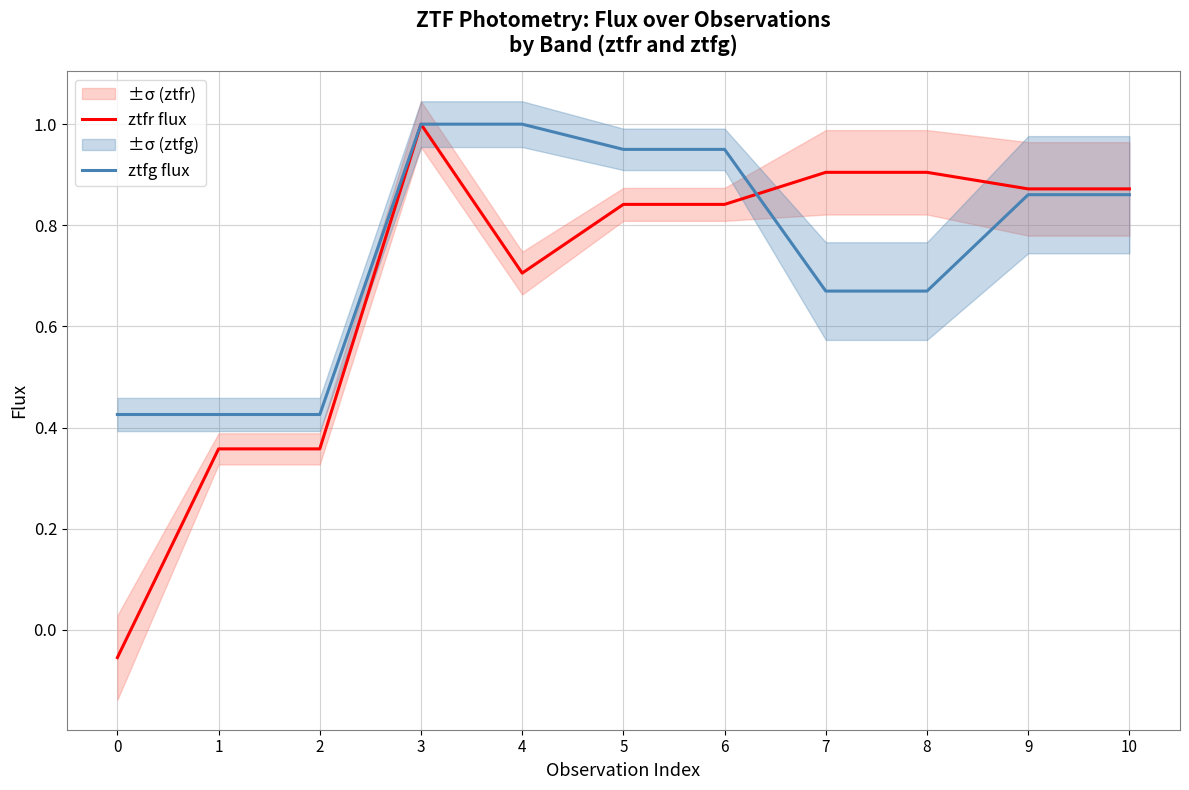

Reading right to left, extract all data points from this chart.

ztfr flux: 10=0.9	9=0.9	8=0.9	7=0.9	6=0.8	5=0.8	4=0.7	3=1.0	2=0.4	1=0.4	0=-0.1
ztfg flux: 10=0.9	9=0.9	8=0.7	7=0.7	6=1.0	5=1.0	4=1.0	3=1.0	2=0.4	1=0.4	0=0.4